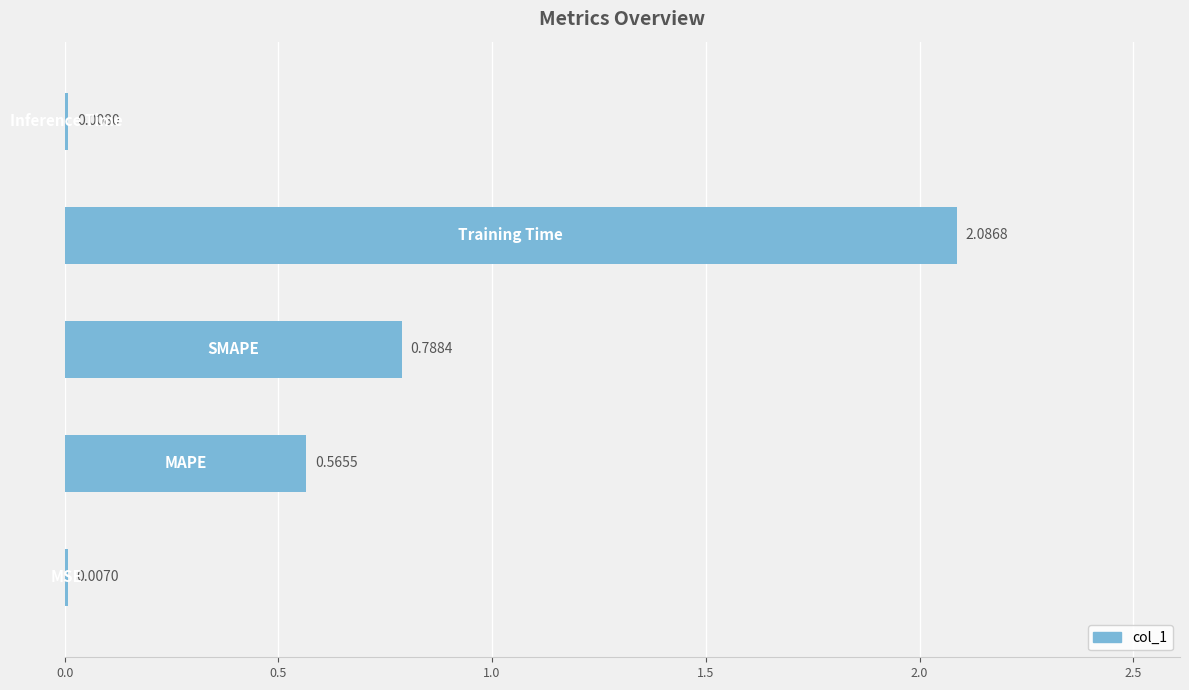

What is the difference between the maximum and minimum values?

2.1